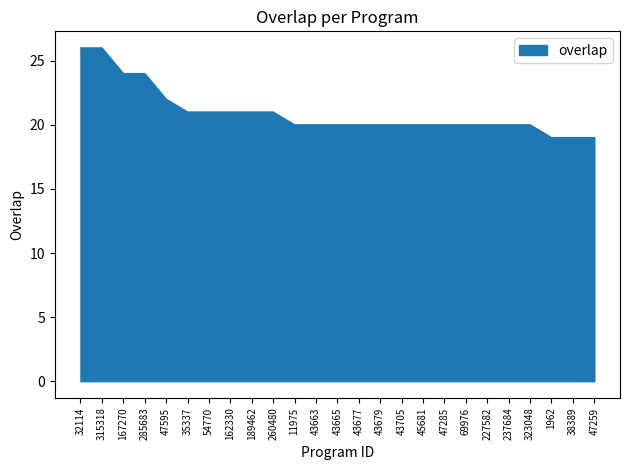

What is the sum of the values at 38389 and 227582?

39